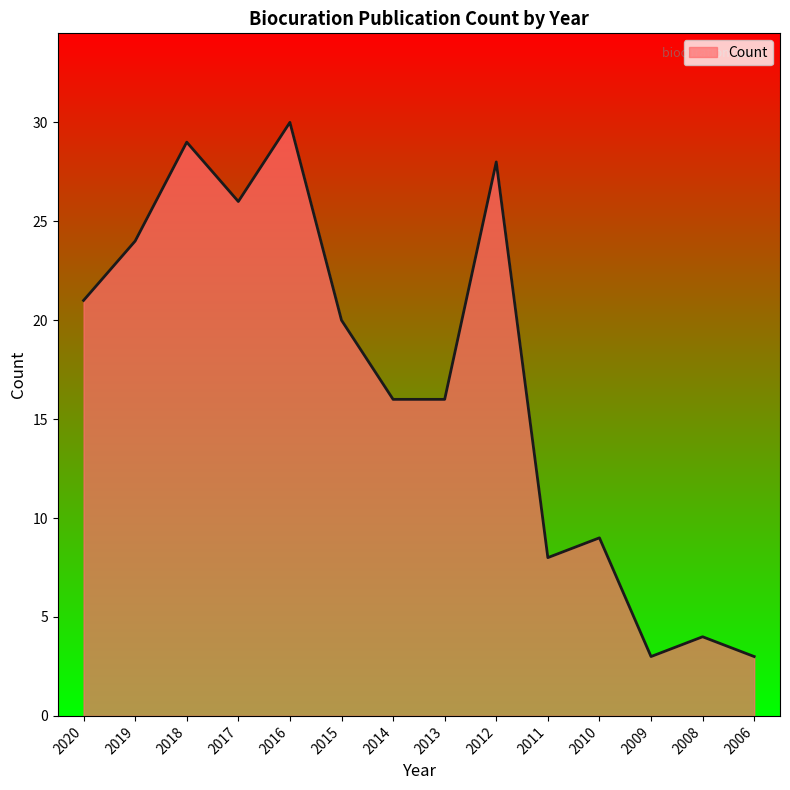

Which has a higher value, 2017 or 2014?

2017